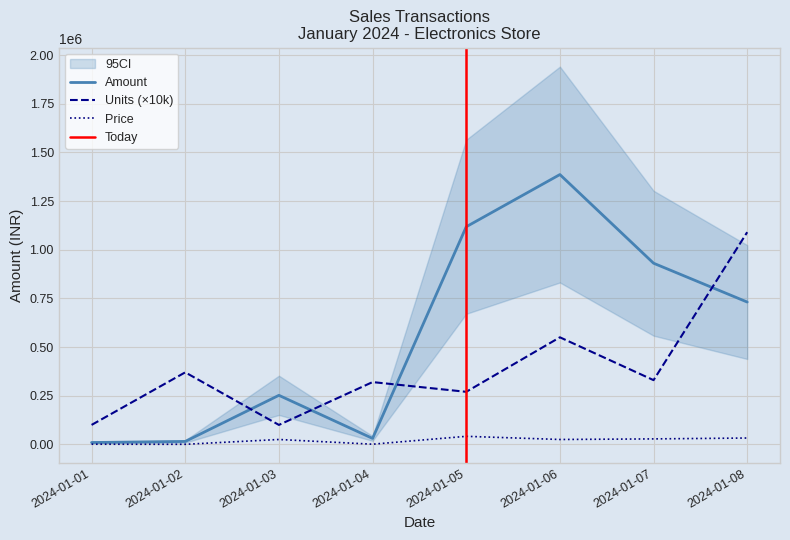

What is the sum of the Units values at 2024-01-04 and 2024-01-03?

420000.0